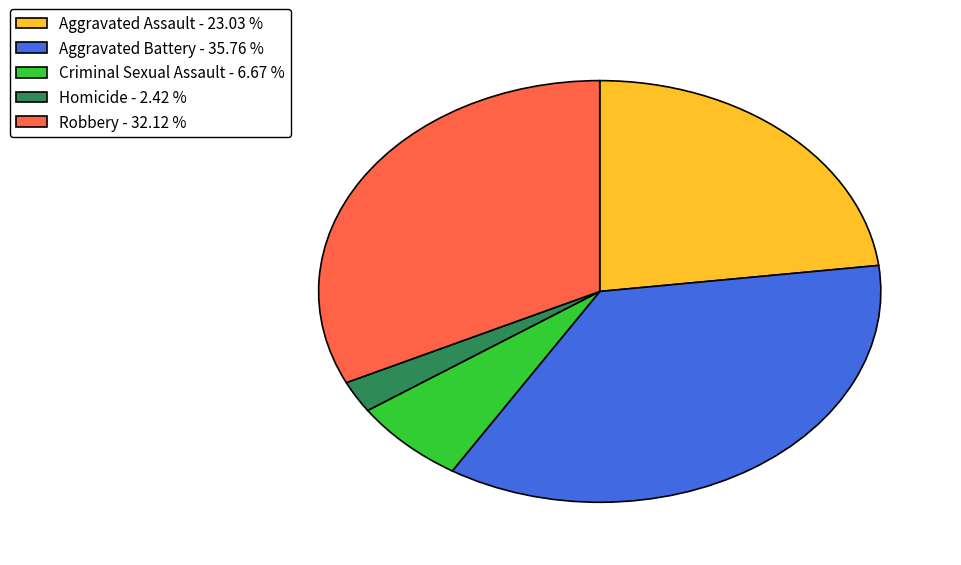

Is there a majority slice in this chart?

No